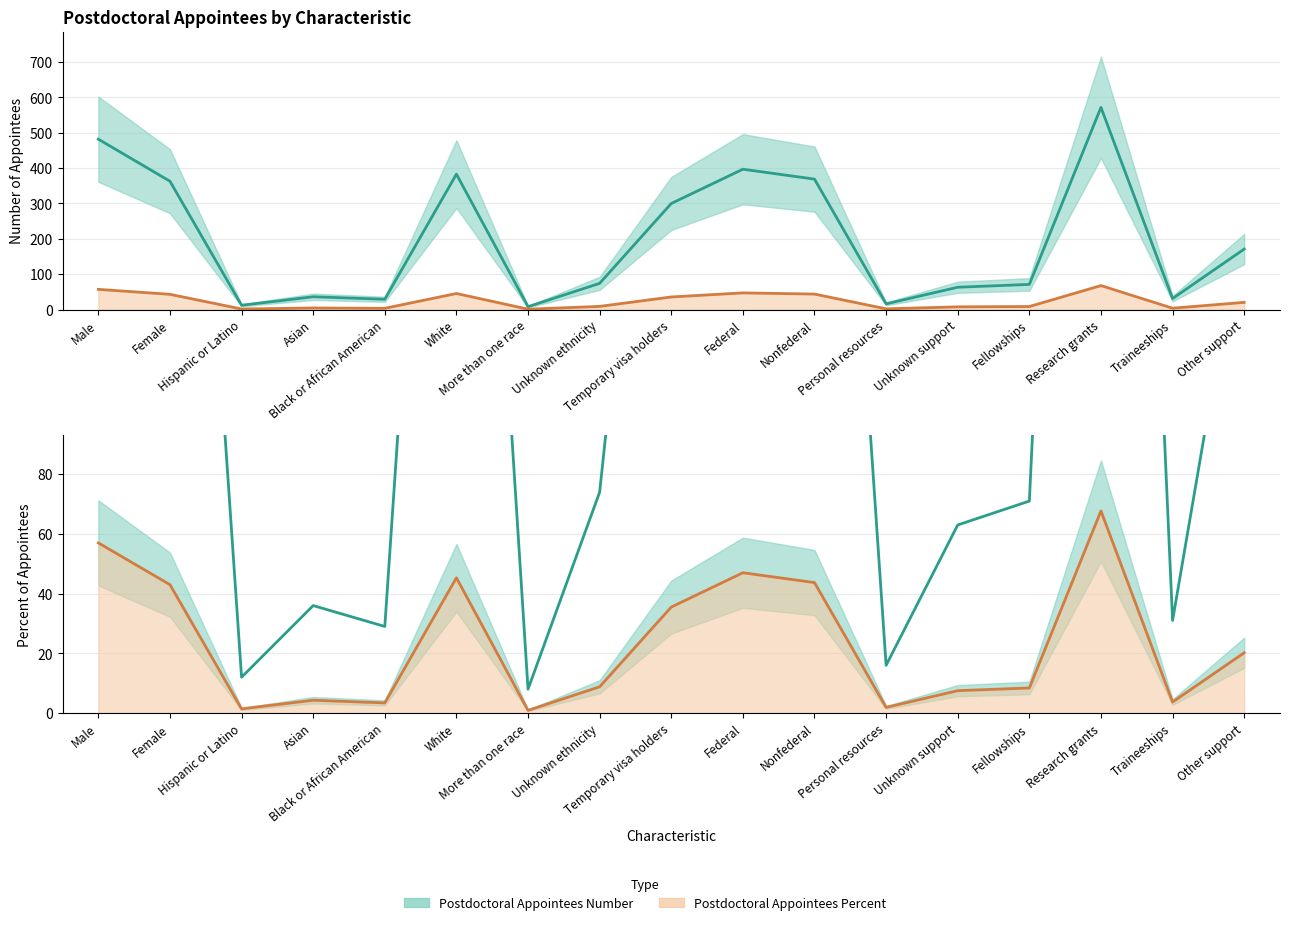

True or false: Postdoctoral Appointees Number and Postdoctoral Appointees Percent cross at least once.

False